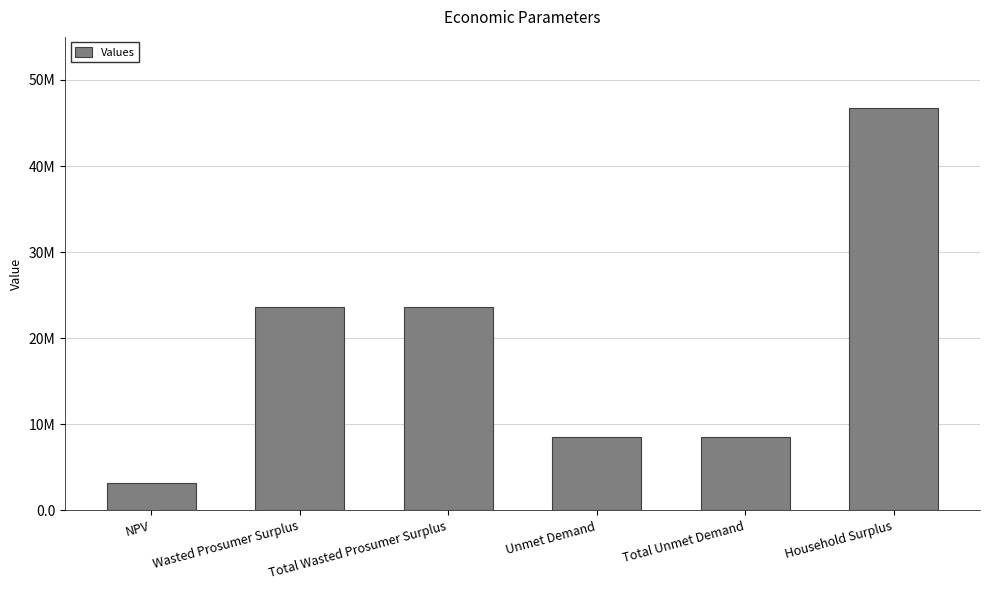

Reading left to right, transcribe all the data shown in this chart.

3220442.9	23666787.2	23666787.2	8570840.1	8570840.1	46690359.6